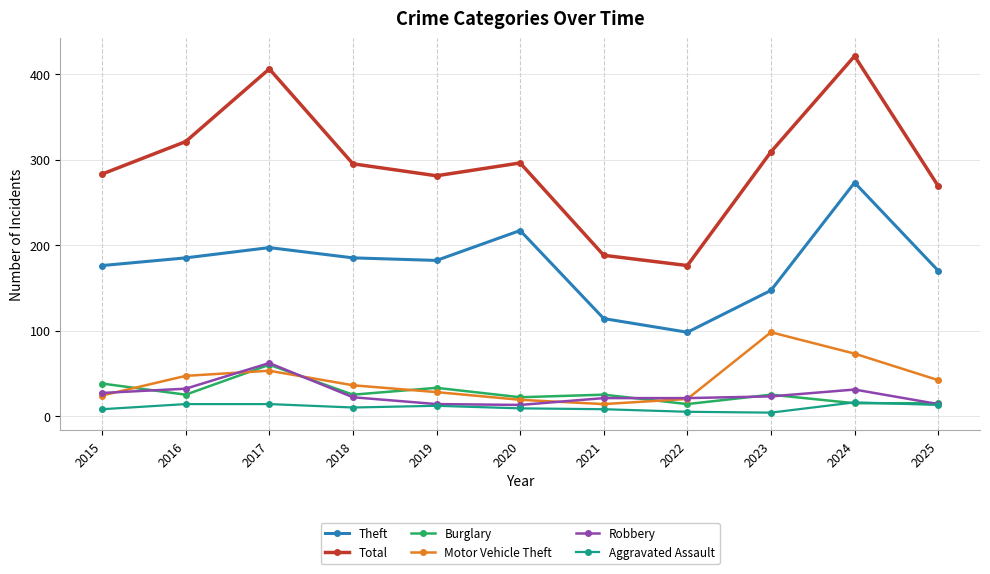

Where do Aggravated Assault and Burglary first cross each other?

2023 and 2024